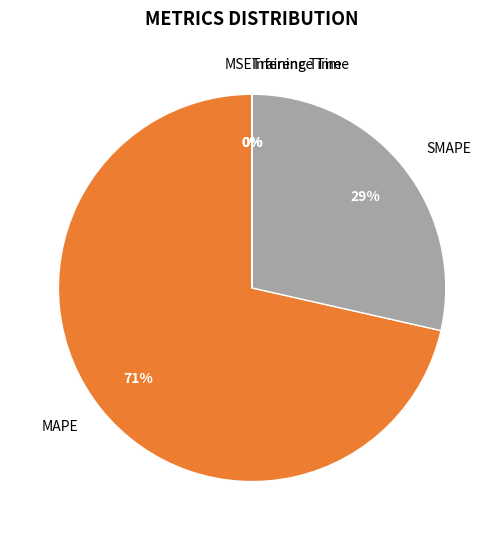

To the nearest percent, what is the average slice percentage?

20%